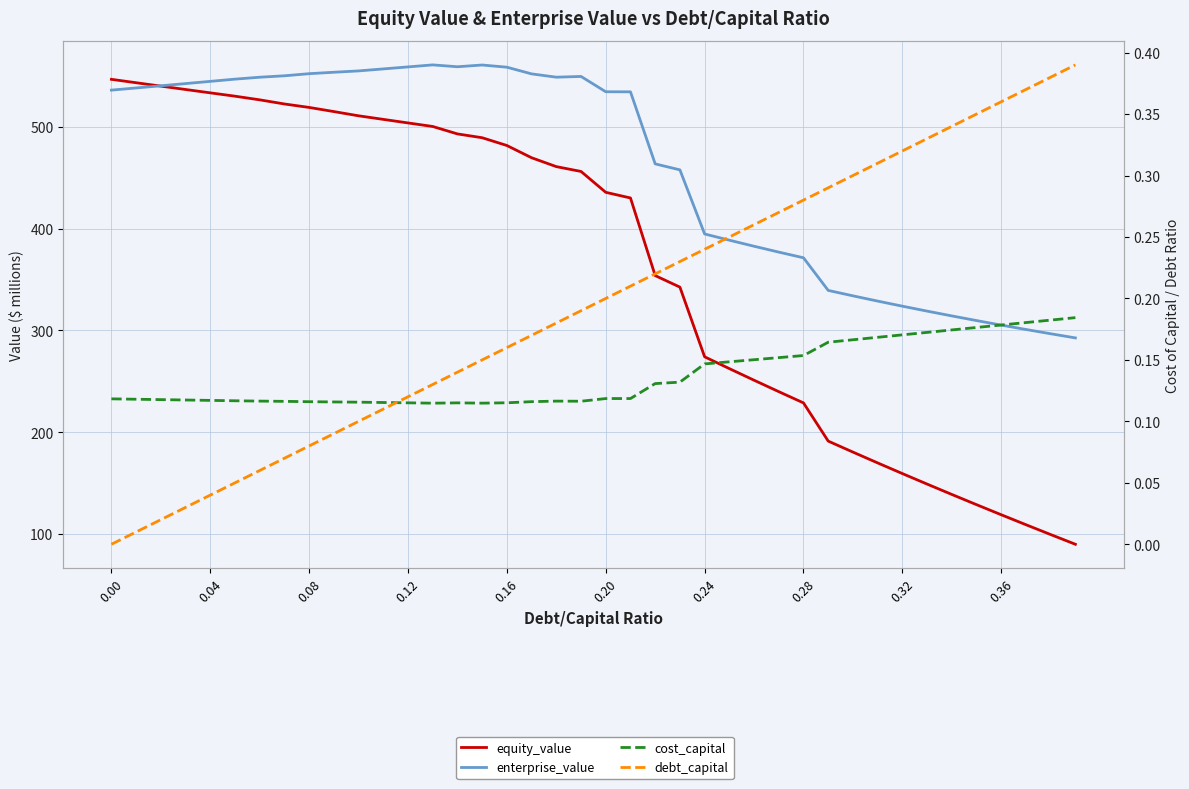

The cost_capital series shows 0.1 at 0.28. True or false?

True